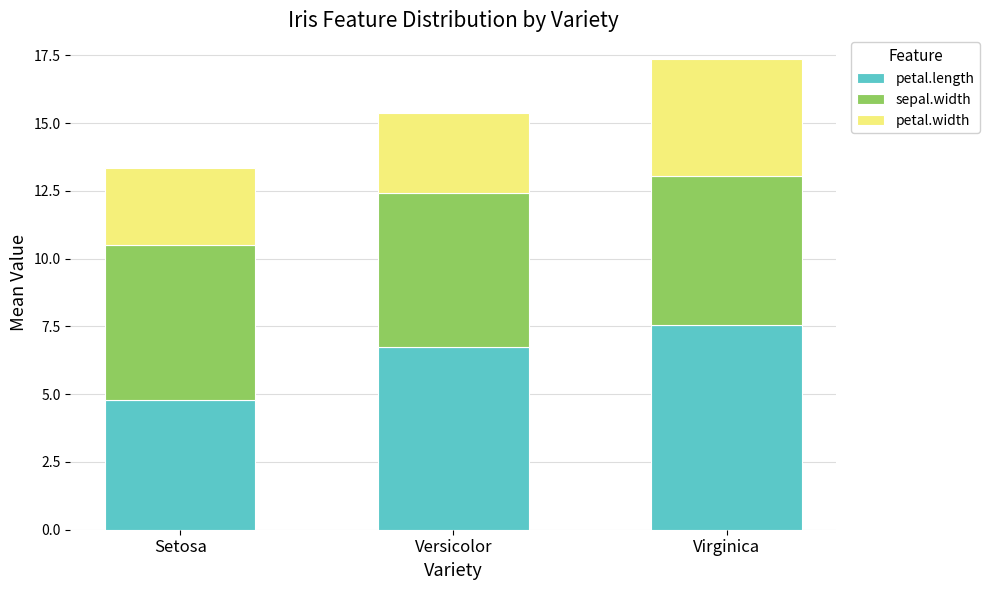

At which label does petal.length first exceed 6?

Versicolor